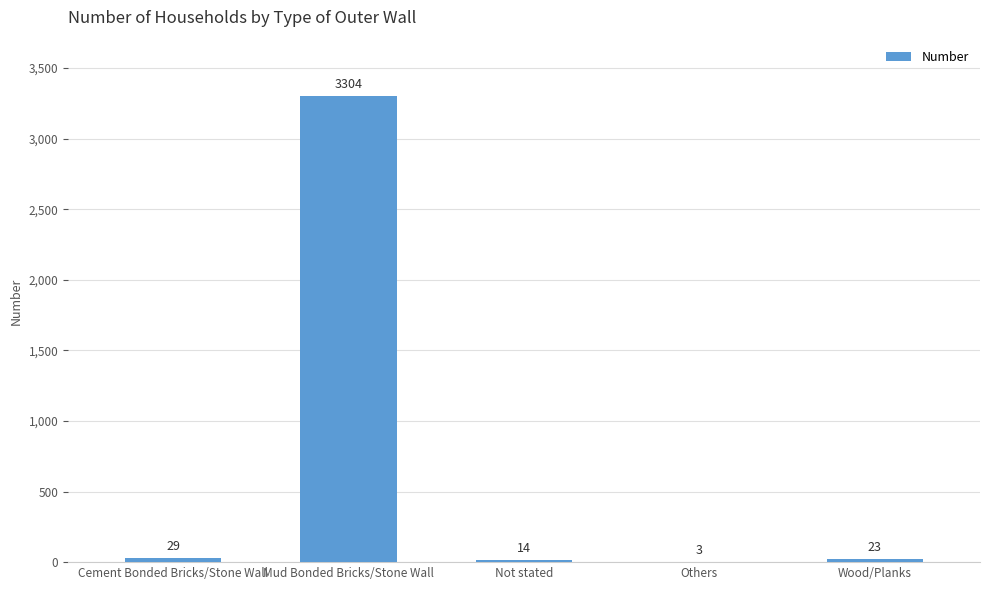

Reading left to right, what are all the values shown in this chart?

Cement Bonded Bricks/Stone Wall=29	Mud Bonded Bricks/Stone Wall=3304	Not stated=14	Others=3	Wood/Planks=23